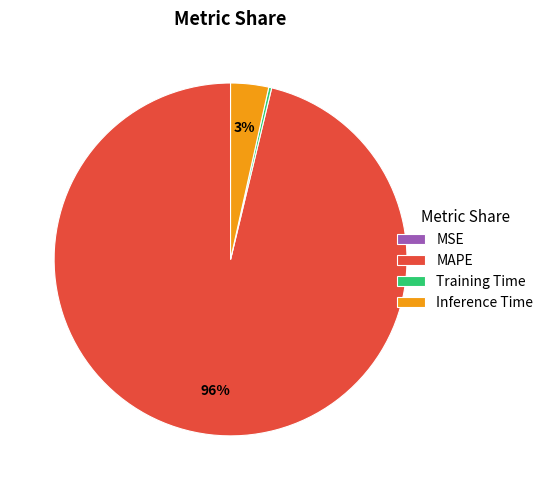

Which category accounts for the majority?

MAPE